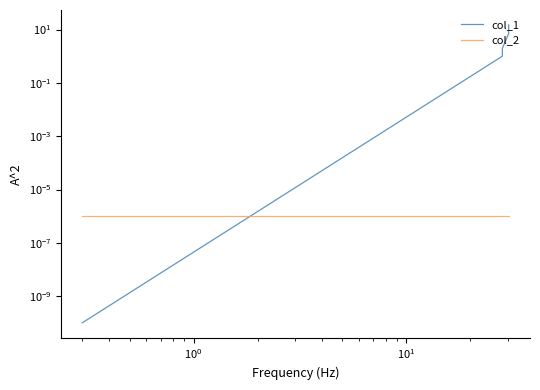

The value of col_2 at $\mathdefault{10^{0}}$ is 0.0. True or false?

False